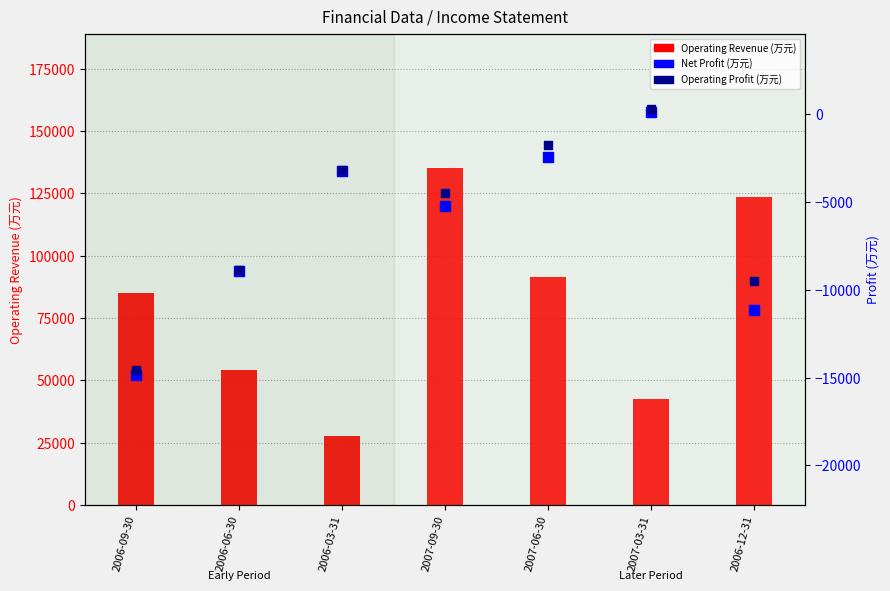

Is the value of Operating Revenue (万元) at 2007-03-31 greater than the value of Operating Profit (万元) at 2006-09-30?

Yes